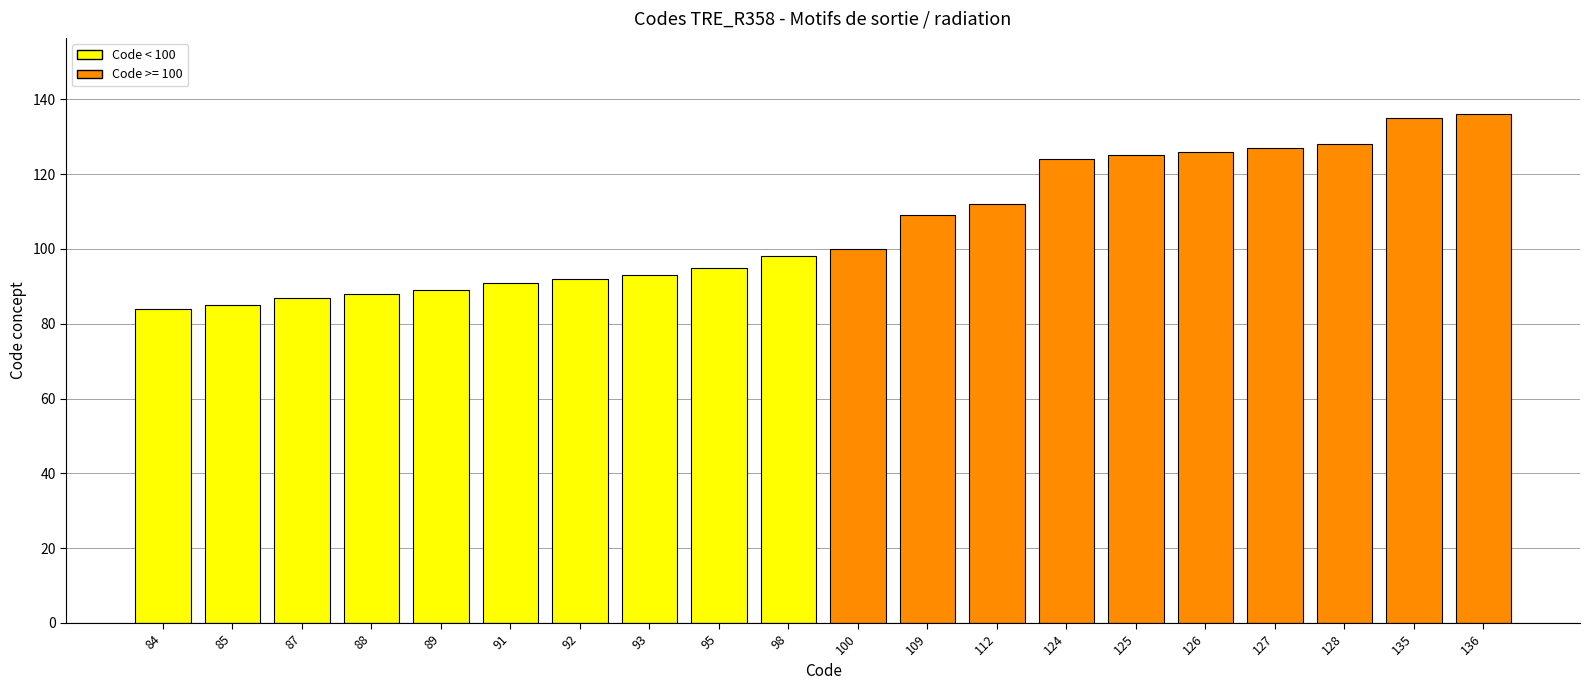

The chart shows a value of 128 at 93. True or false?

False